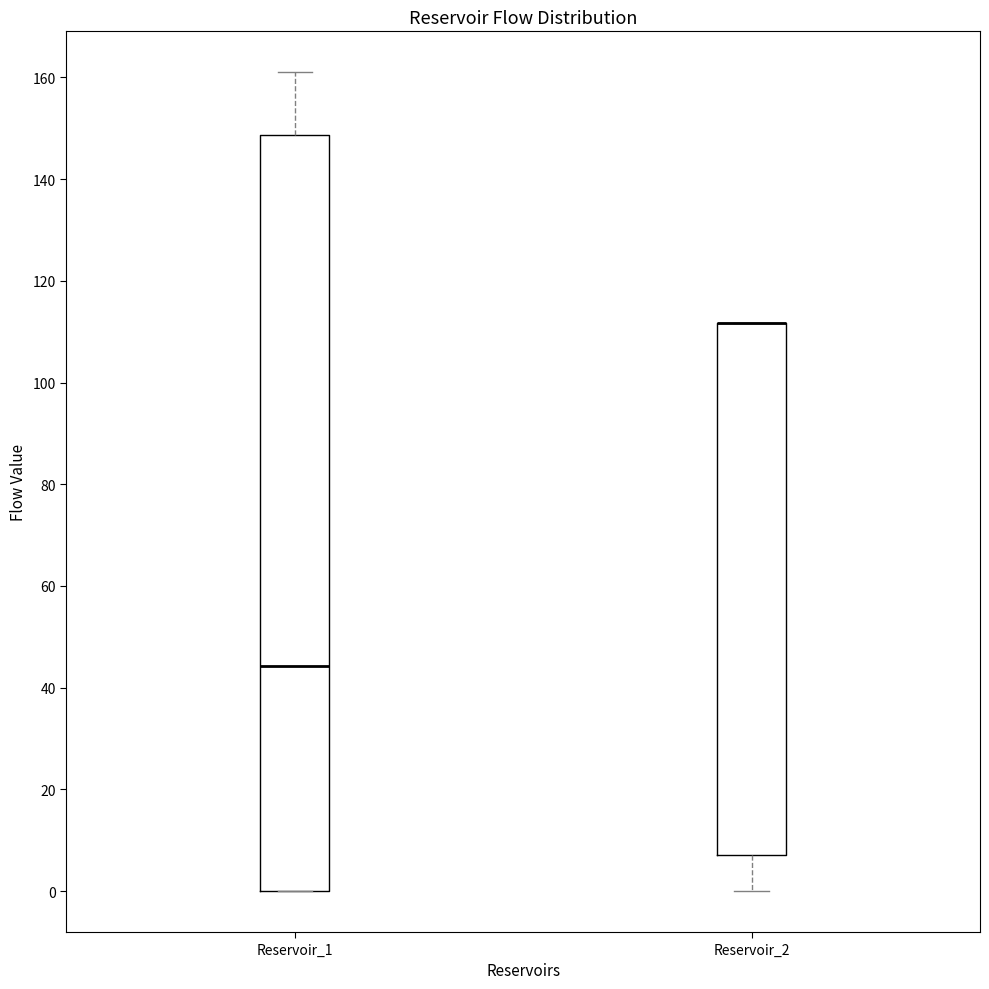

Where does the median line of the box for Reservoir_1 sit on the y-axis? The values are not printed on the chart, so give them approximately, as read against the axis.

44